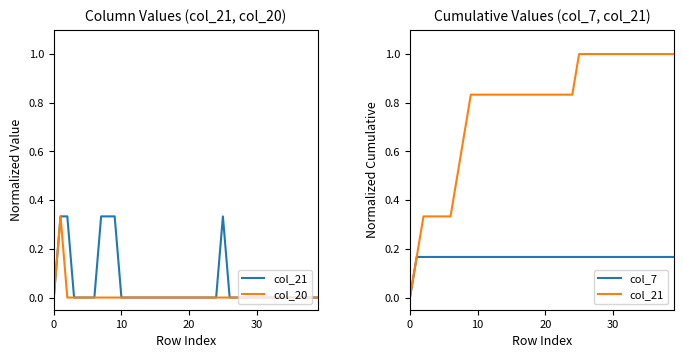

How many positive values does the col_20 series have?

1